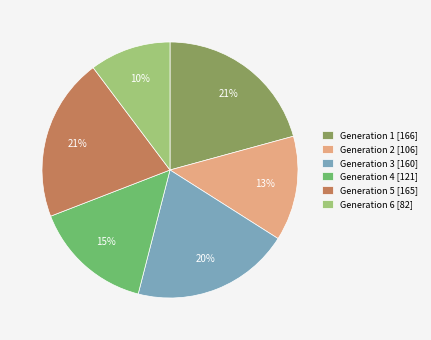

Is there any slice that represents more than half of the pie?

No